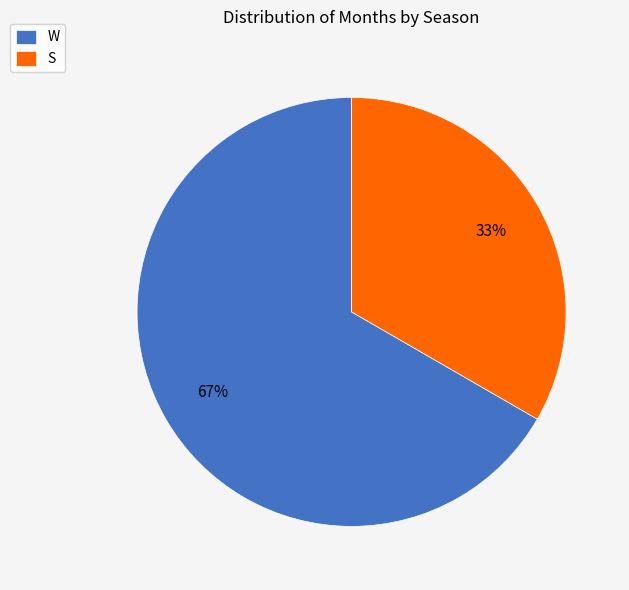

Which has a higher value, S or W?

W